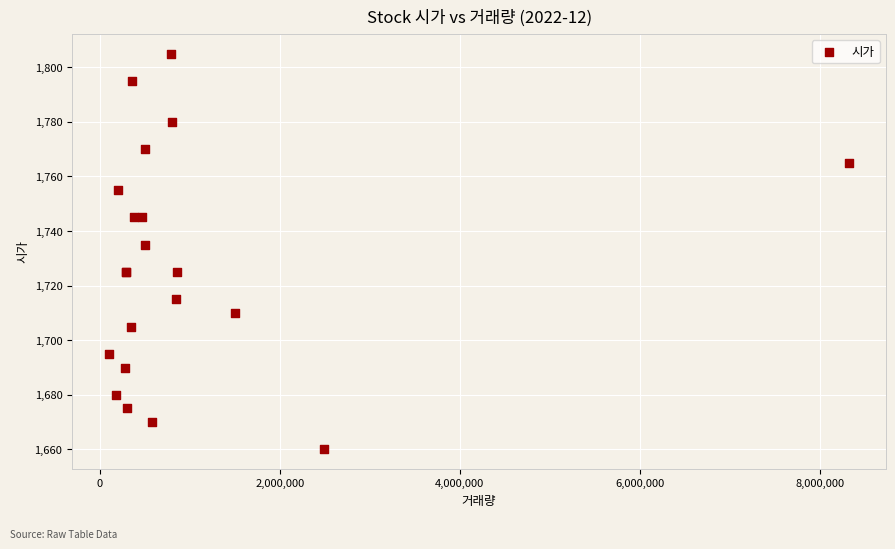

What Y value in the scatter plot is closest to 1732?

1735